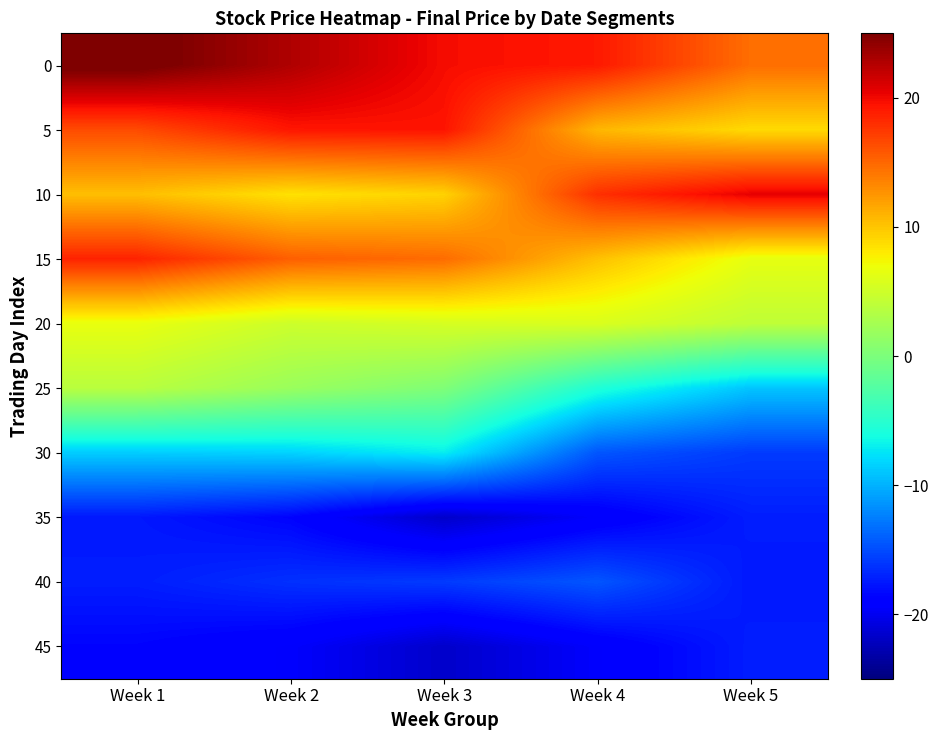

What is the smallest value displayed?

-21.7